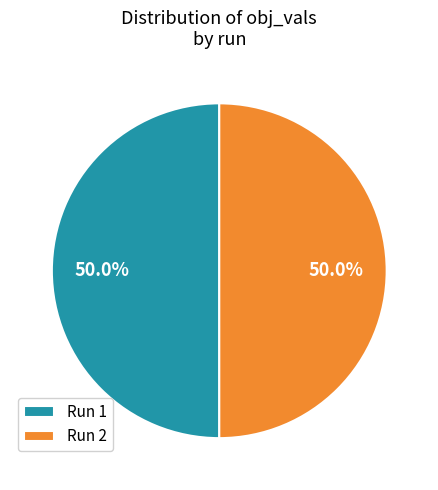

How much of the chart is everything except Run 2?

50.0%